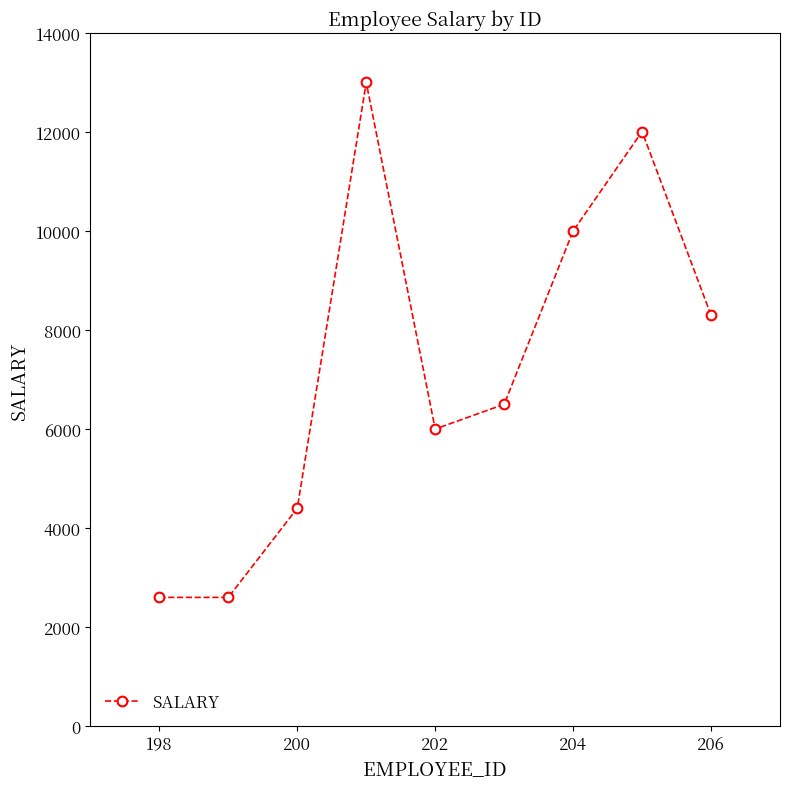

What is the value of the 1st point from the left?

2600